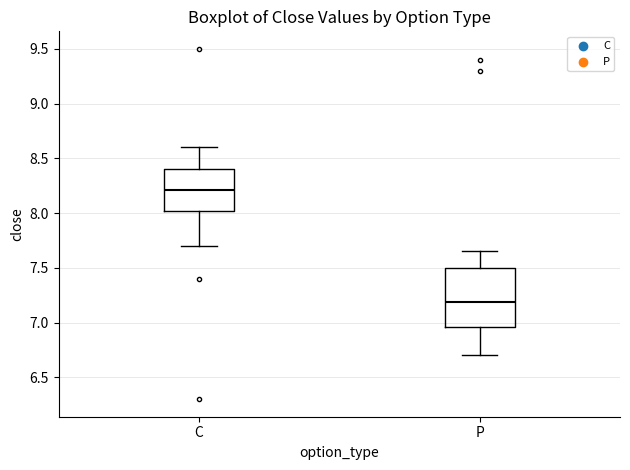

Which box has the highest median line?

C